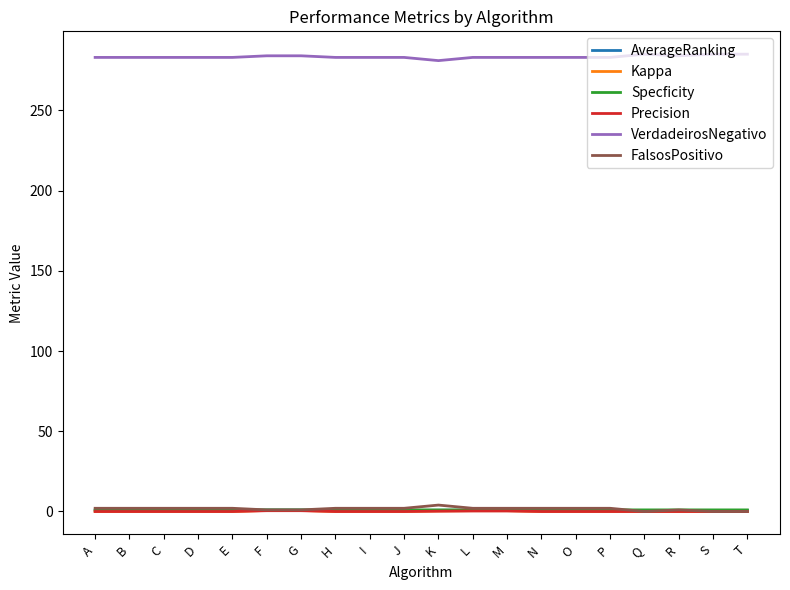

Which series has the largest total across all categories?

VerdadeirosNegativo